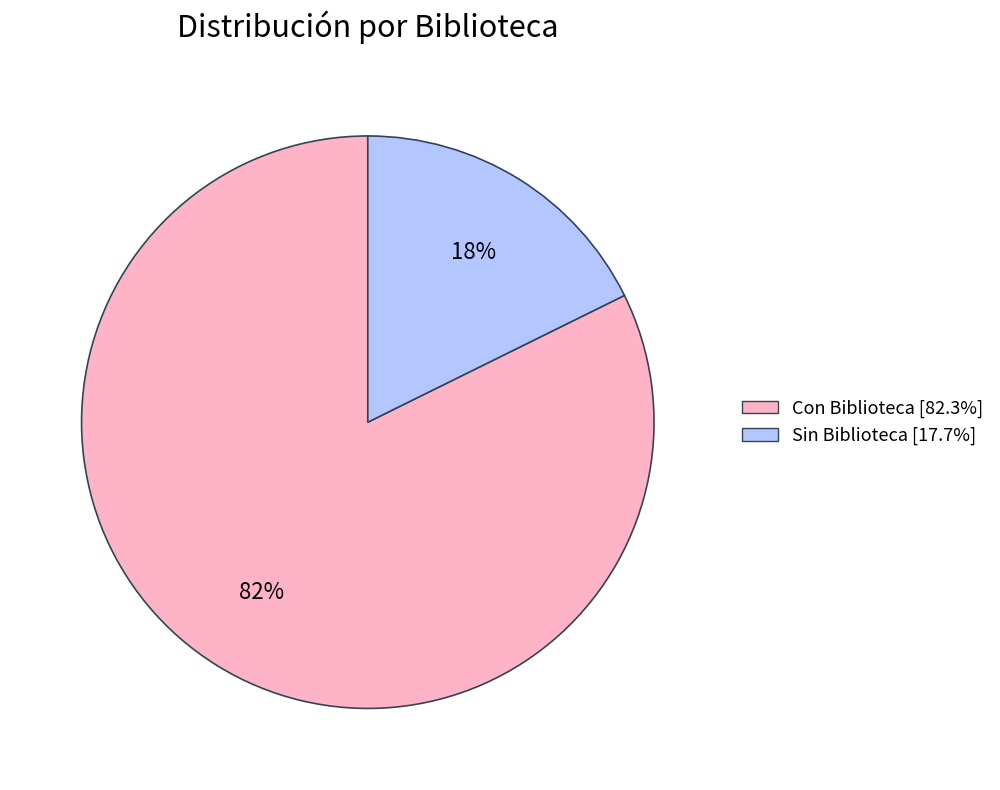

Which category accounts for the majority?

Con Biblioteca